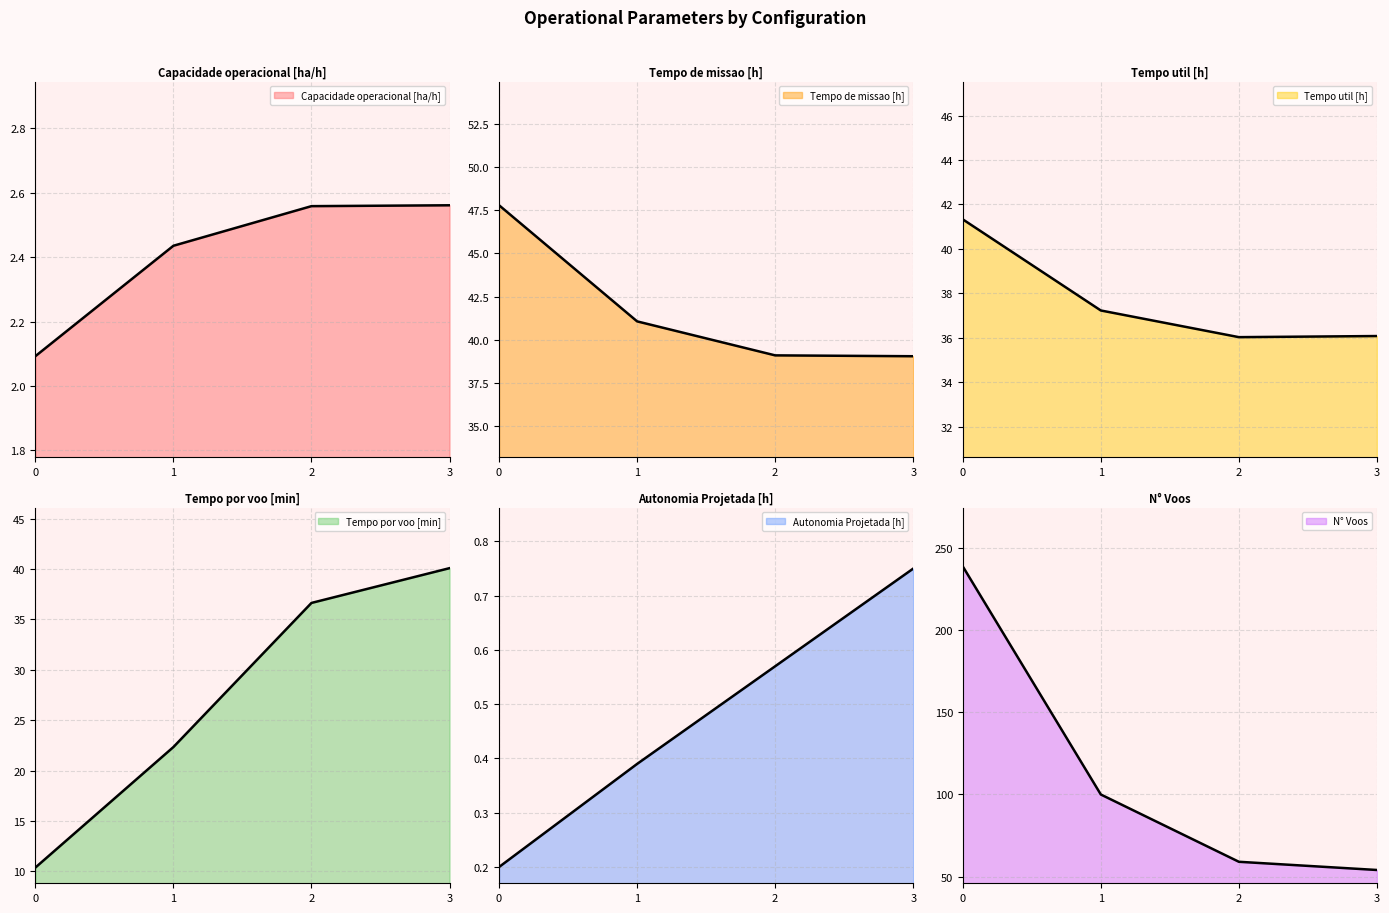

Does the chart display data point markers on the line(s)?

No